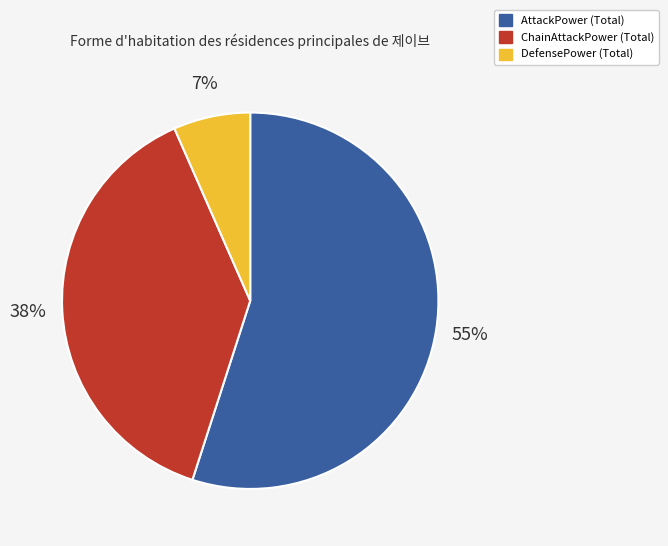

How many segments does this pie chart have?

3